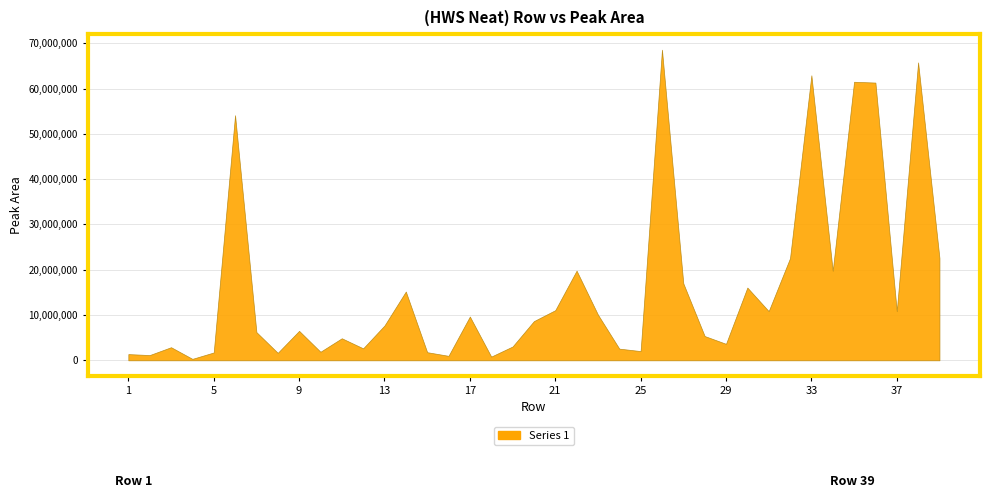

What is the difference between the maximum and minimum values?

68263065